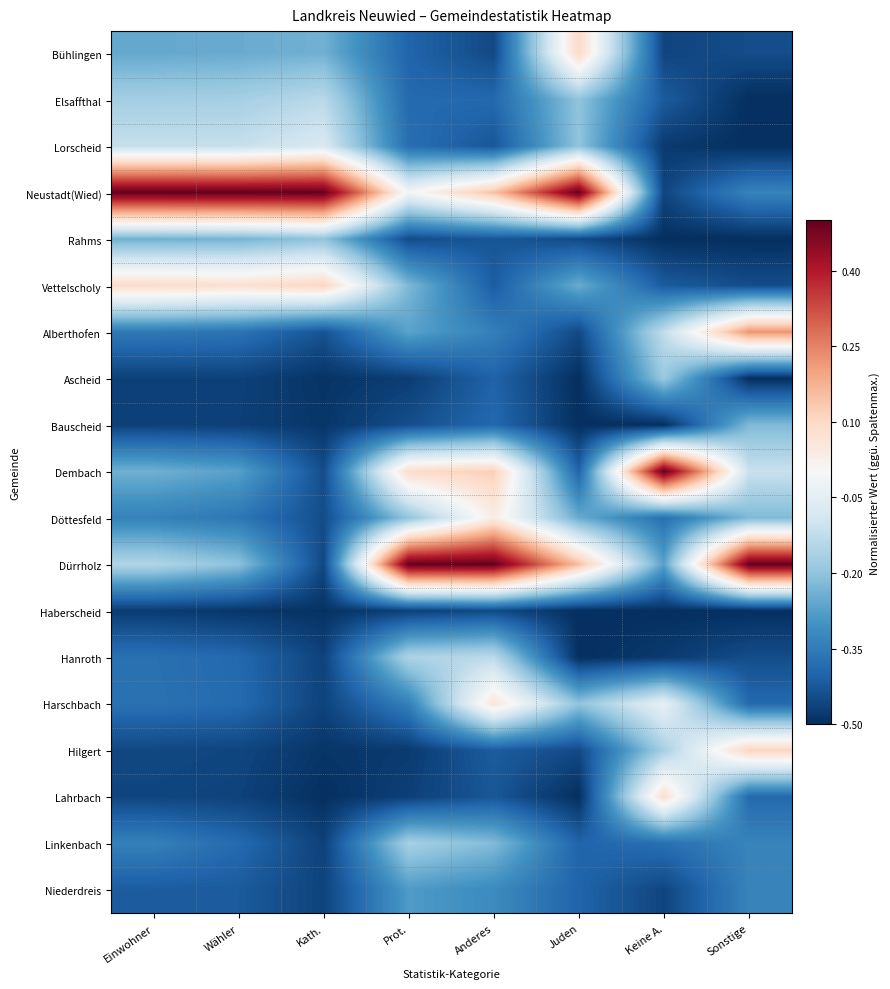

Reading left to right, extract all data points from this chart.

Bühlingen: Einwohner=-0.3	Wähler=-0.3	Kath.=-0.2	Prot.=-0.4	Anderes=-0.5	Juden=0.1	Keine A.=-0.5	Sonstige=-0.4
Elsaffthal: Einwohner=-0.2	Wähler=-0.2	Kath.=-0.1	Prot.=-0.4	Anderes=-0.4	Juden=-0.2	Keine A.=-0.4	Sonstige=-0.5
Lorscheid: Einwohner=-0.1	Wähler=-0.1	Kath.=-0.1	Prot.=-0.4	Anderes=-0.4	Juden=-0.2	Keine A.=-0.5	Sonstige=-0.5
Neustadt(Wied): Einwohner=0.5	Wähler=0.5	Kath.=0.5	Prot.=-0.0	Anderes=0.1	Juden=0.5	Keine A.=-0.5	Sonstige=-0.3
Rahms: Einwohner=-0.2	Wähler=-0.2	Kath.=-0.2	Prot.=-0.4	Anderes=-0.4	Juden=-0.5	Keine A.=-0.5	Sonstige=-0.5
Vettelscholy: Einwohner=0.1	Wähler=0.1	Kath.=0.1	Prot.=-0.2	Anderes=-0.4	Juden=-0.2	Keine A.=-0.4	Sonstige=-0.4
Alberthofen: Einwohner=-0.4	Wähler=-0.4	Kath.=-0.4	Prot.=-0.3	Anderes=-0.3	Juden=-0.5	Keine A.=-0.1	Sonstige=0.2
Ascheid: Einwohner=-0.5	Wähler=-0.5	Kath.=-0.5	Prot.=-0.5	Anderes=-0.4	Juden=-0.5	Keine A.=-0.2	Sonstige=-0.5
Bauscheid: Einwohner=-0.5	Wähler=-0.5	Kath.=-0.5	Prot.=-0.4	Anderes=-0.4	Juden=-0.5	Keine A.=-0.5	Sonstige=-0.2
Dembach: Einwohner=-0.2	Wähler=-0.3	Kath.=-0.4	Prot.=0.1	Anderes=0.1	Juden=-0.4	Keine A.=0.5	Sonstige=-0.1
Döttesfeld: Einwohner=-0.3	Wähler=-0.4	Kath.=-0.4	Prot.=-0.2	Anderes=0.0	Juden=-0.2	Keine A.=-0.4	Sonstige=-0.2
Dürrholz: Einwohner=-0.1	Wähler=-0.2	Kath.=-0.5	Prot.=0.5	Anderes=0.5	Juden=0.2	Keine A.=-0.3	Sonstige=0.5
Haberscheid: Einwohner=-0.5	Wähler=-0.5	Kath.=-0.5	Prot.=-0.5	Anderes=-0.5	Juden=-0.5	Keine A.=-0.5	Sonstige=-0.5
Hanroth: Einwohner=-0.4	Wähler=-0.4	Kath.=-0.5	Prot.=-0.2	Anderes=-0.1	Juden=-0.5	Keine A.=-0.5	Sonstige=-0.4
Harschbach: Einwohner=-0.4	Wähler=-0.4	Kath.=-0.5	Prot.=-0.3	Anderes=0.1	Juden=-0.2	Keine A.=-0.0	Sonstige=-0.4
Hilgert: Einwohner=-0.5	Wähler=-0.5	Kath.=-0.5	Prot.=-0.5	Anderes=-0.4	Juden=-0.5	Keine A.=-0.2	Sonstige=0.1
Lahrbach: Einwohner=-0.5	Wähler=-0.5	Kath.=-0.5	Prot.=-0.5	Anderes=-0.4	Juden=-0.5	Keine A.=0.1	Sonstige=-0.4
Linkenbach: Einwohner=-0.3	Wähler=-0.4	Kath.=-0.5	Prot.=-0.2	Anderes=-0.2	Juden=-0.4	Keine A.=-0.4	Sonstige=-0.3
Niederdreis: Einwohner=-0.4	Wähler=-0.4	Kath.=-0.5	Prot.=-0.3	Anderes=-0.3	Juden=-0.4	Keine A.=-0.5	Sonstige=-0.3